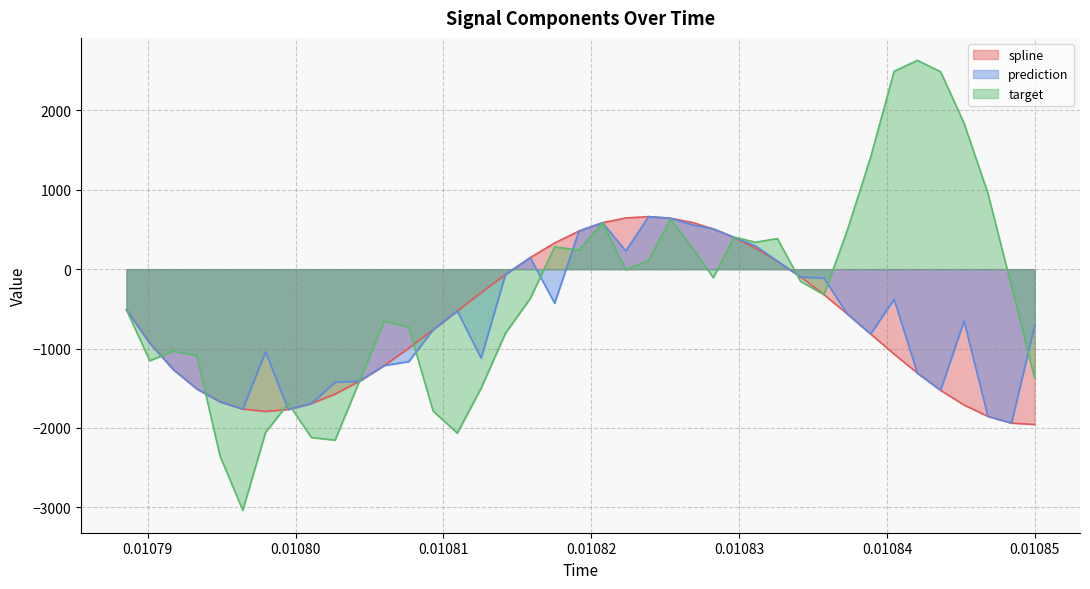

Which series has the largest range (max minus min)?

target